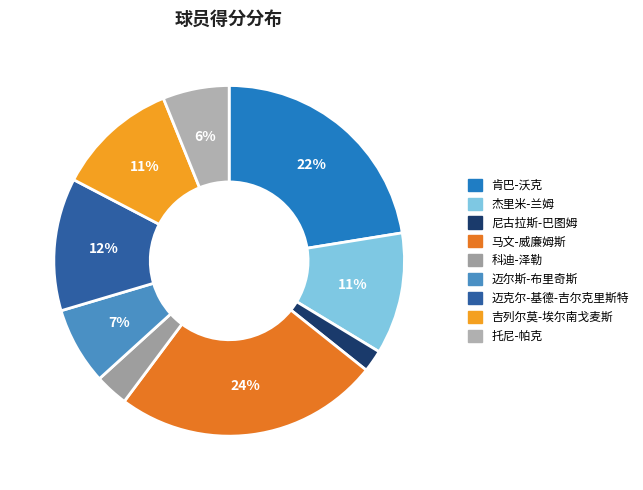

How many segments does this pie chart have?

9